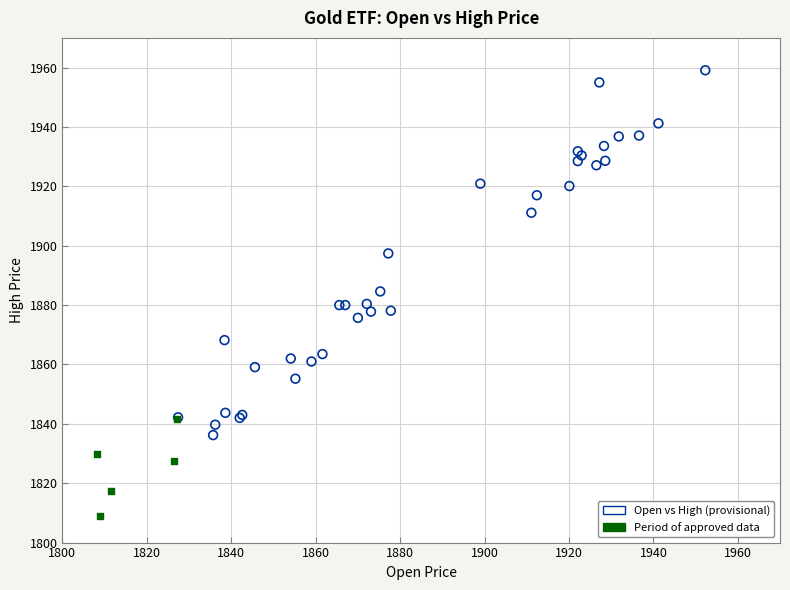

Which series reaches the maximum Y coordinate?

Open vs High (provisional)